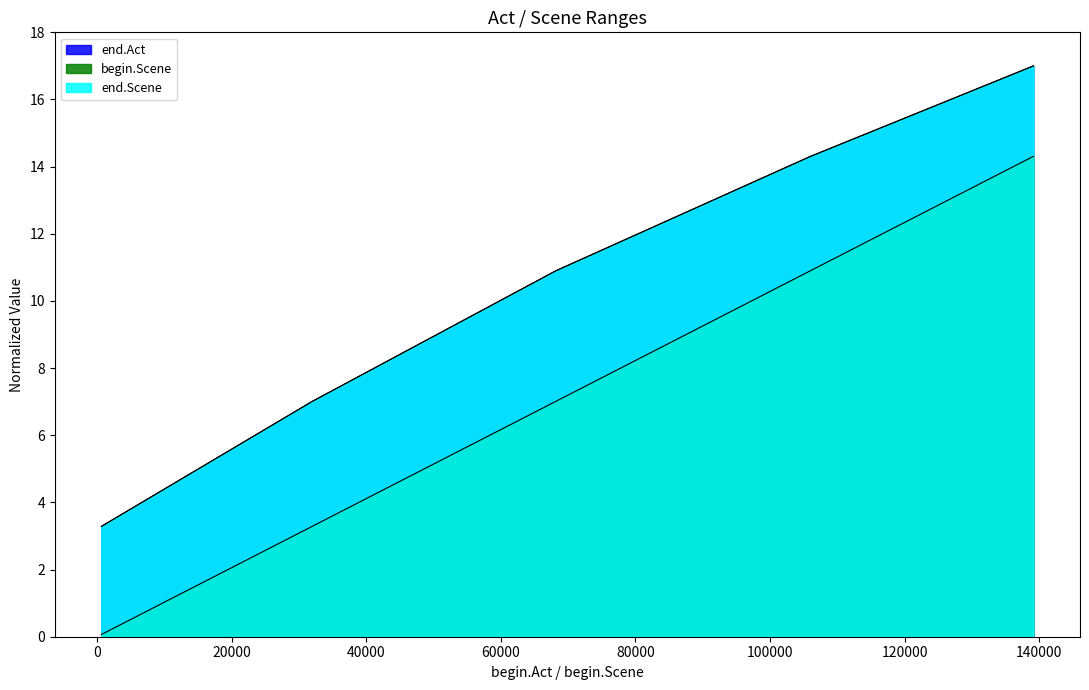

What is the value of the end.Scene point at the 4th from the left?

14.3